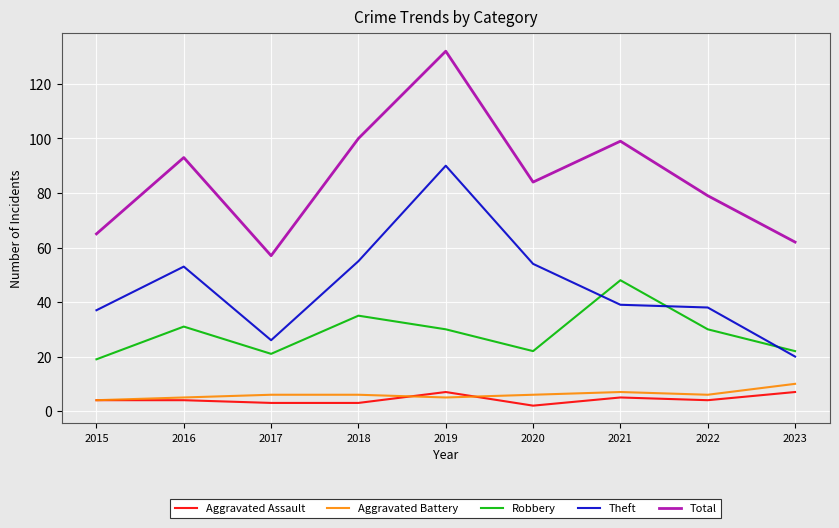

What is the difference between the highest and lowest values at 2016?

89